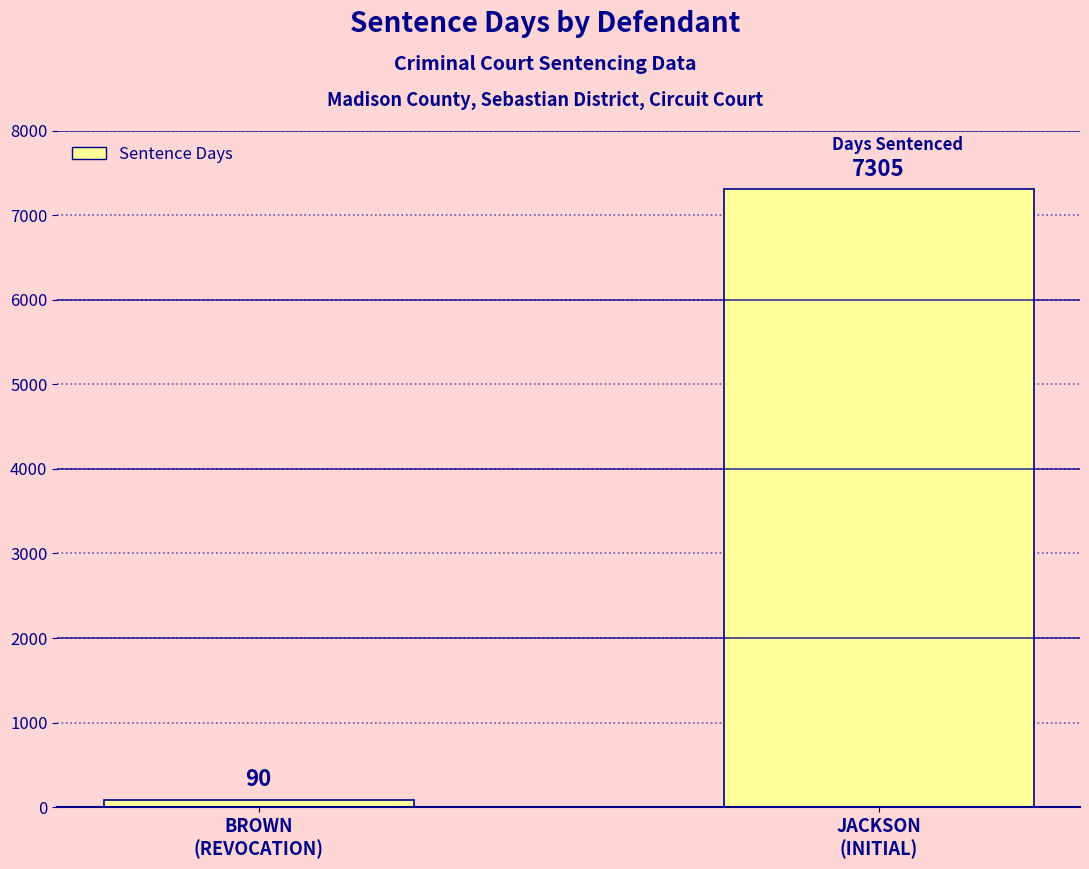

How many data points are less than 7305?

1